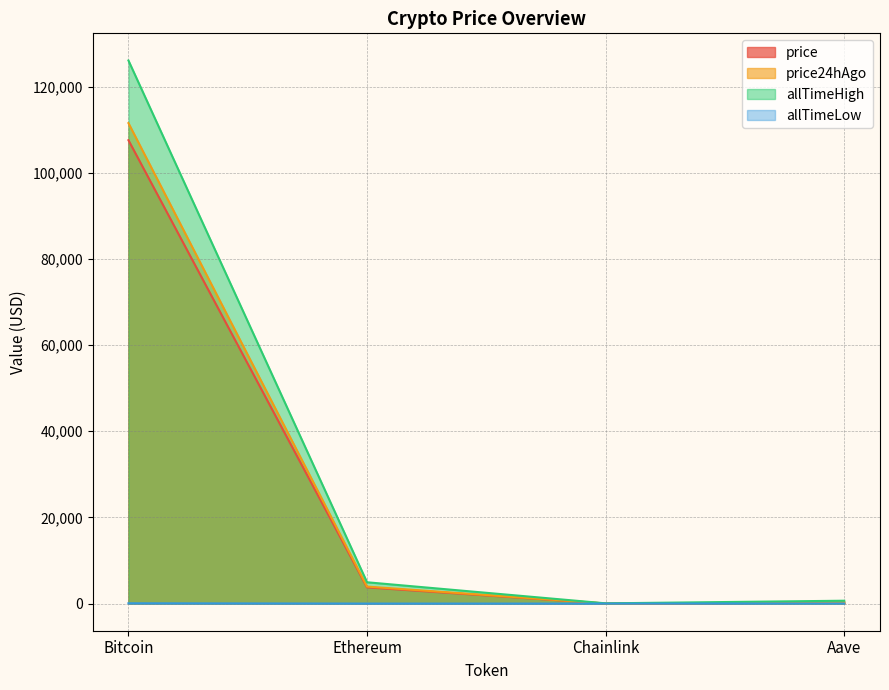

In allTimeHigh, how many points are lower than both neighbors (excluding endpoints)?

1